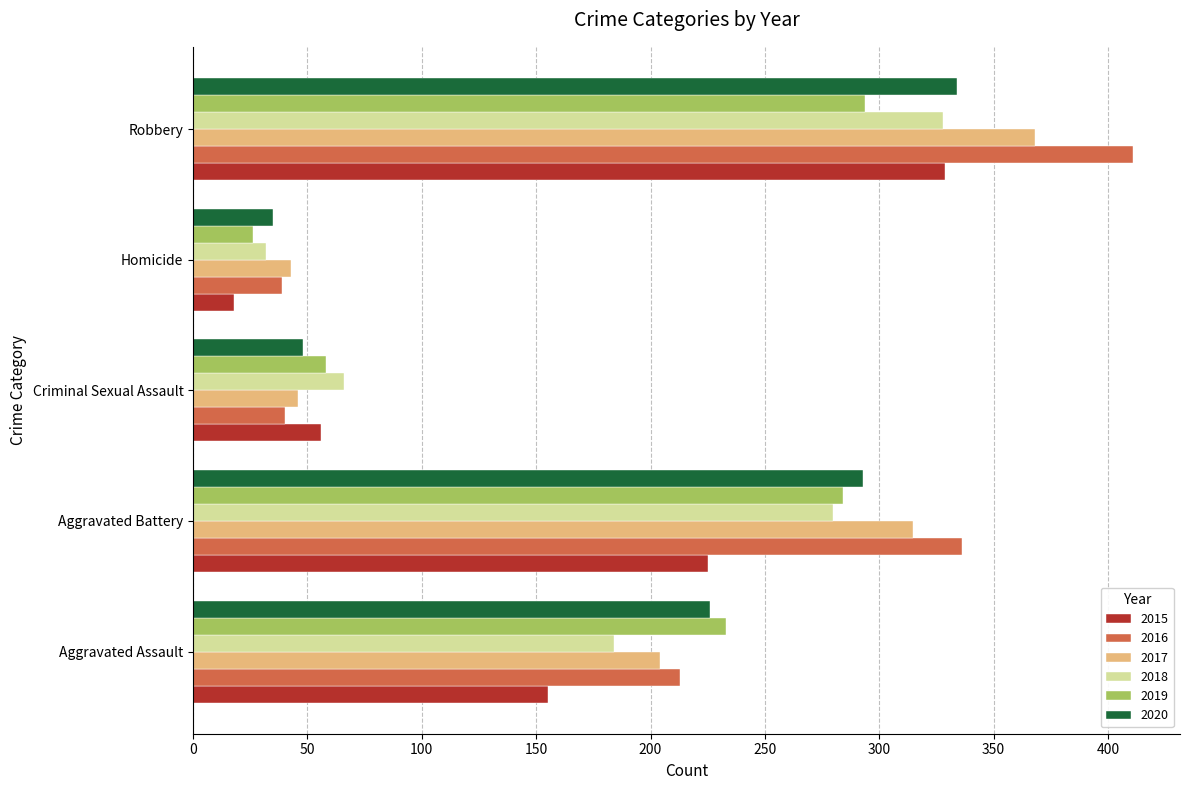

What is the total value across all series at Criminal Sexual Assault?

314